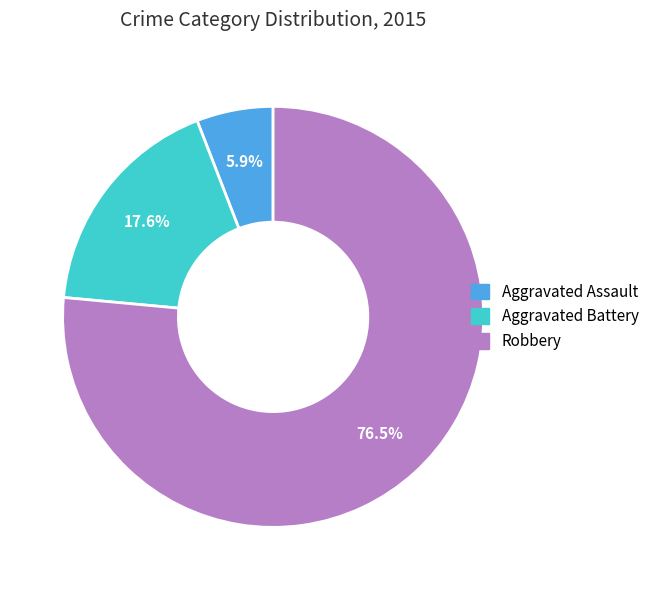

Does Aggravated Battery represent more than half of the total?

No